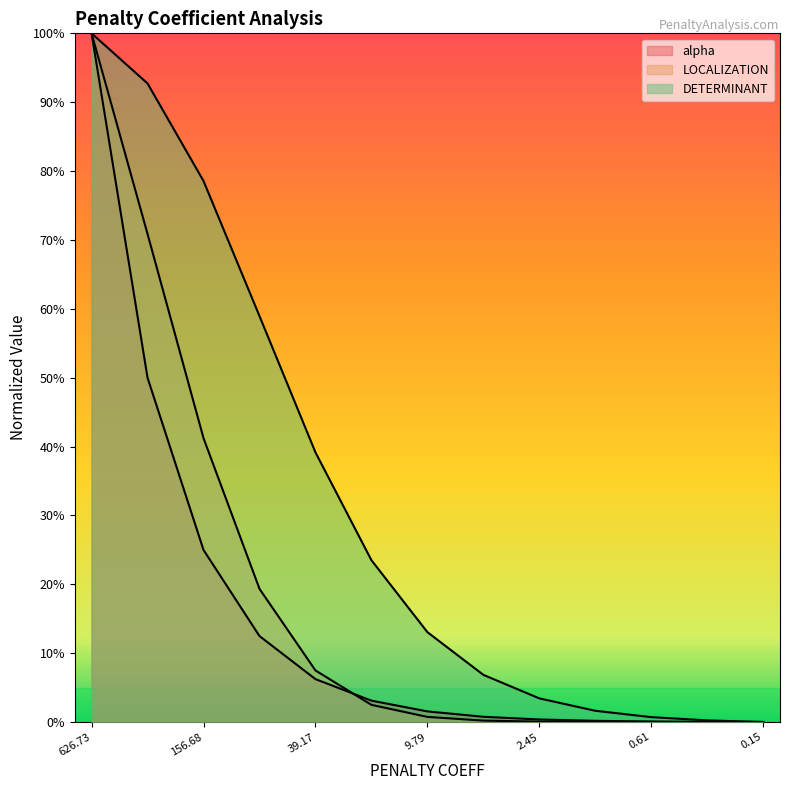

What is the label of the 10th point from the right?

78.3416721902